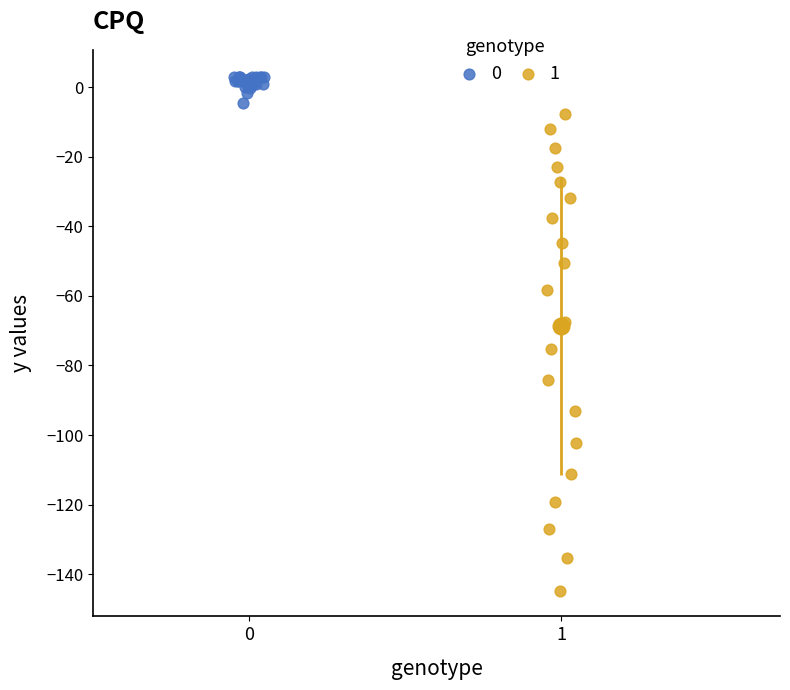

Which series has the widest spread of Y values?

1